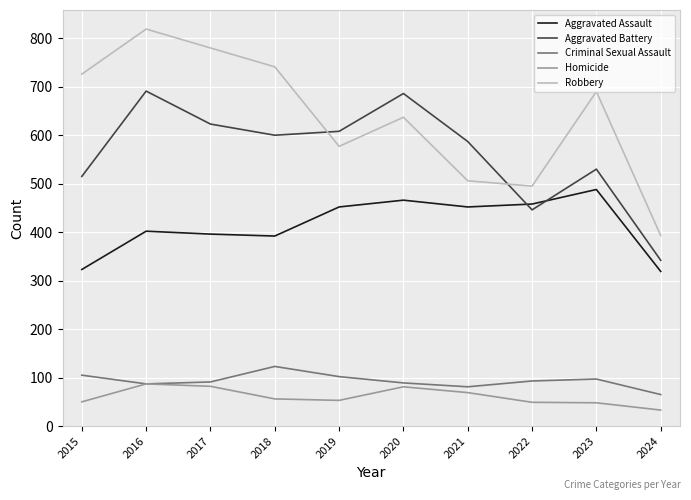

True or false: Robbery and Aggravated Assault intersect in this chart.

False